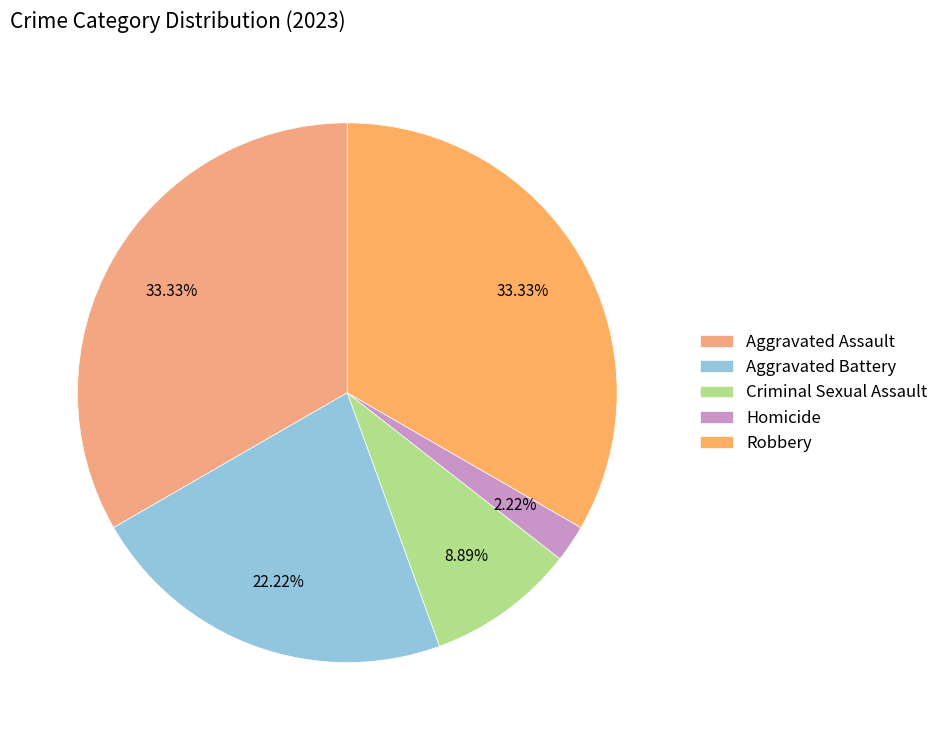

Is it true that Homicide is 1% of the pie?

False